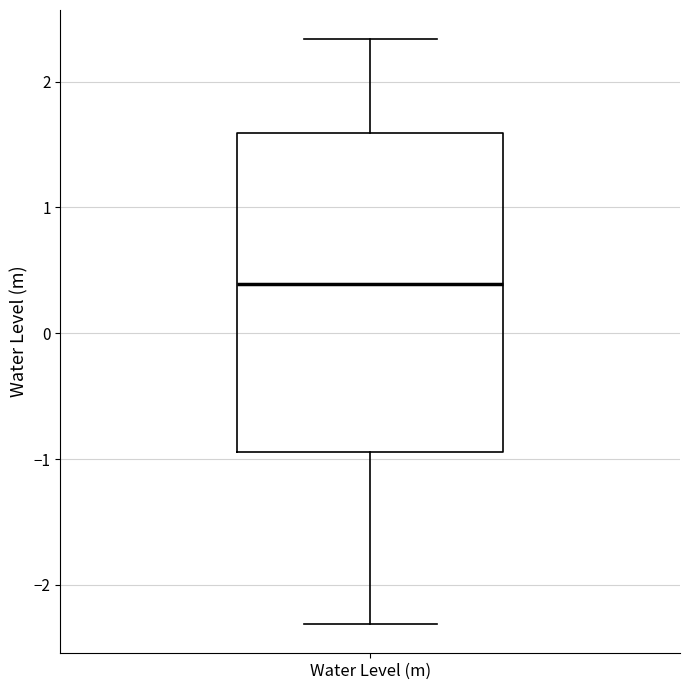

Transcribe this box plot: give where the median line is, the range the box spans, and where the two whiskers end, as read against the y-axis. The values are not printed on the chart, so give them approximately, as read against the axis.

median 0.4, box -0.9 to 1.6, whiskers -2.3 to 2.3